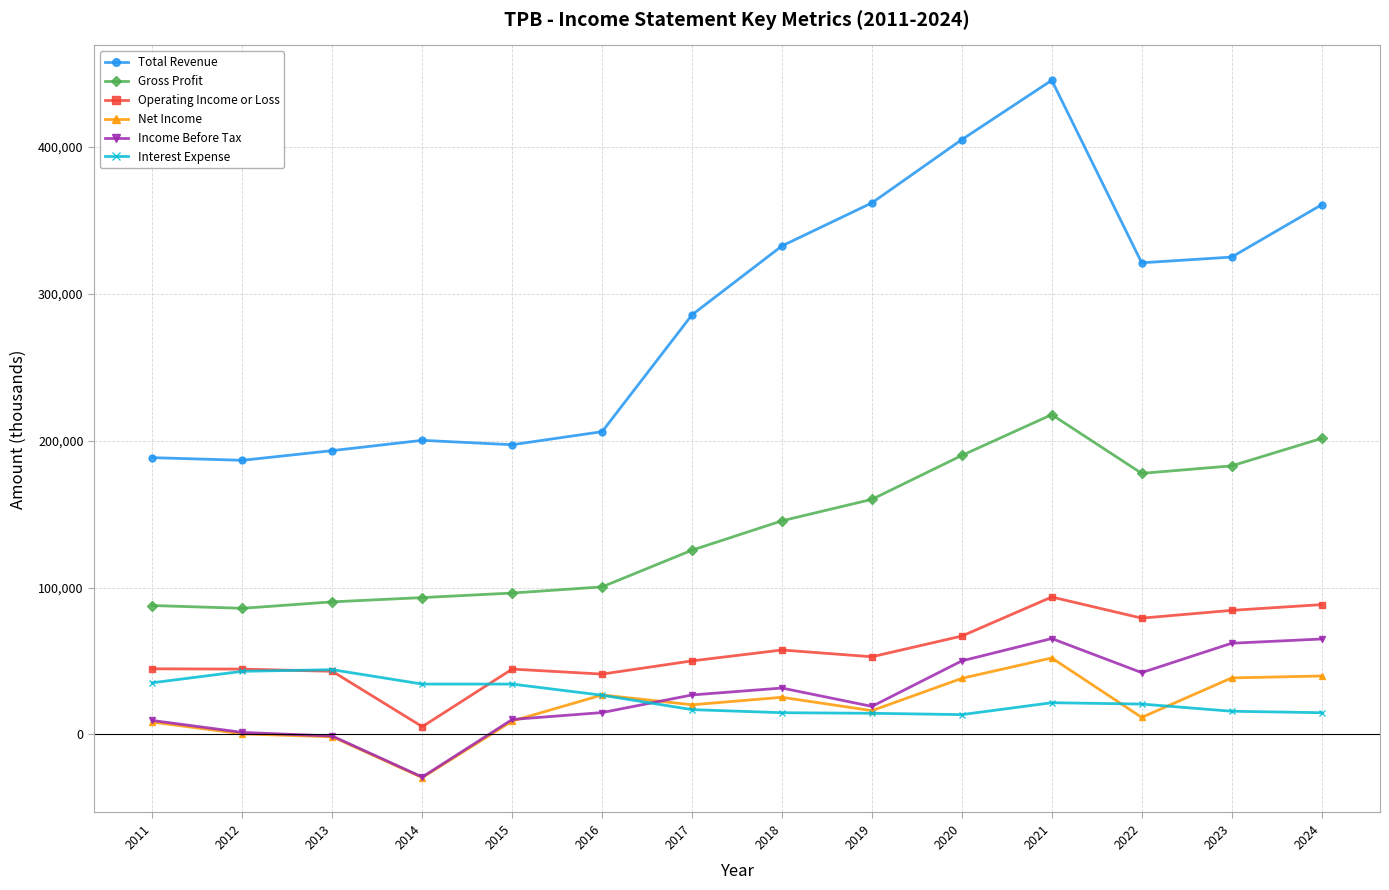

How many categories are shown in the chart?

14